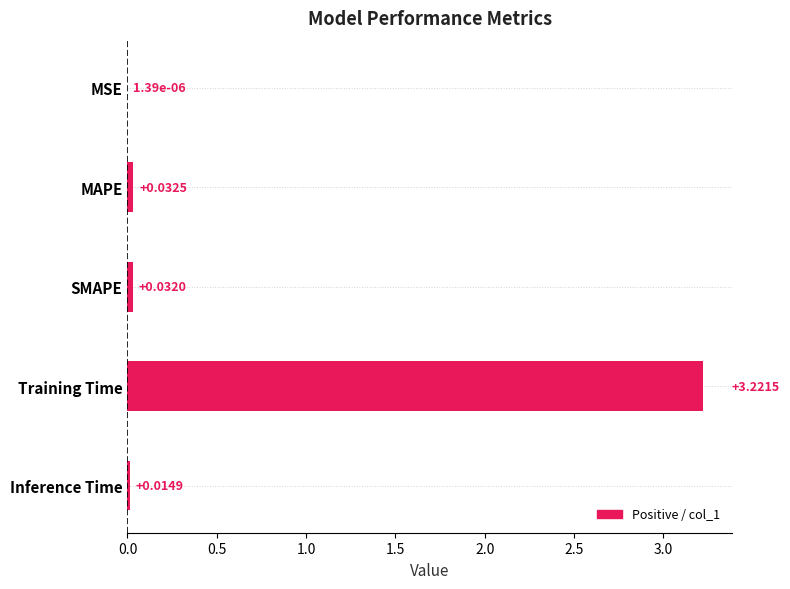

Where is the data nearest to the value 1?

MAPE